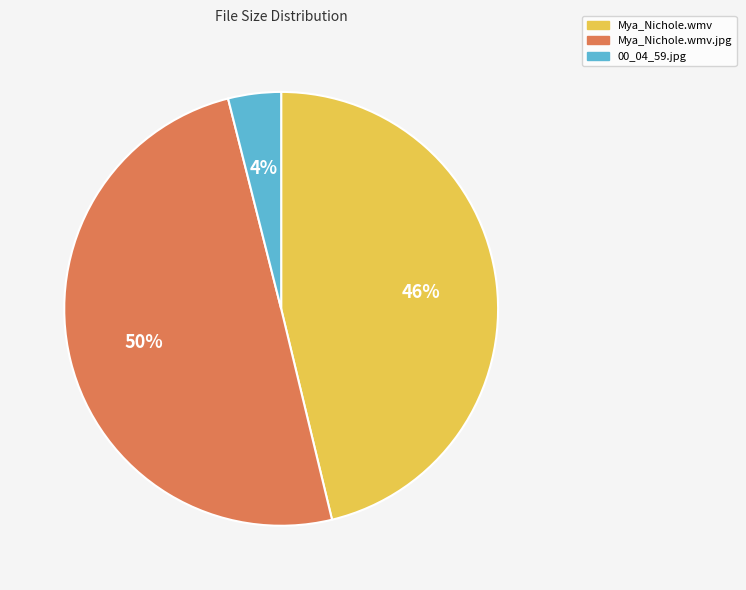

How many slices are in this pie chart?

3